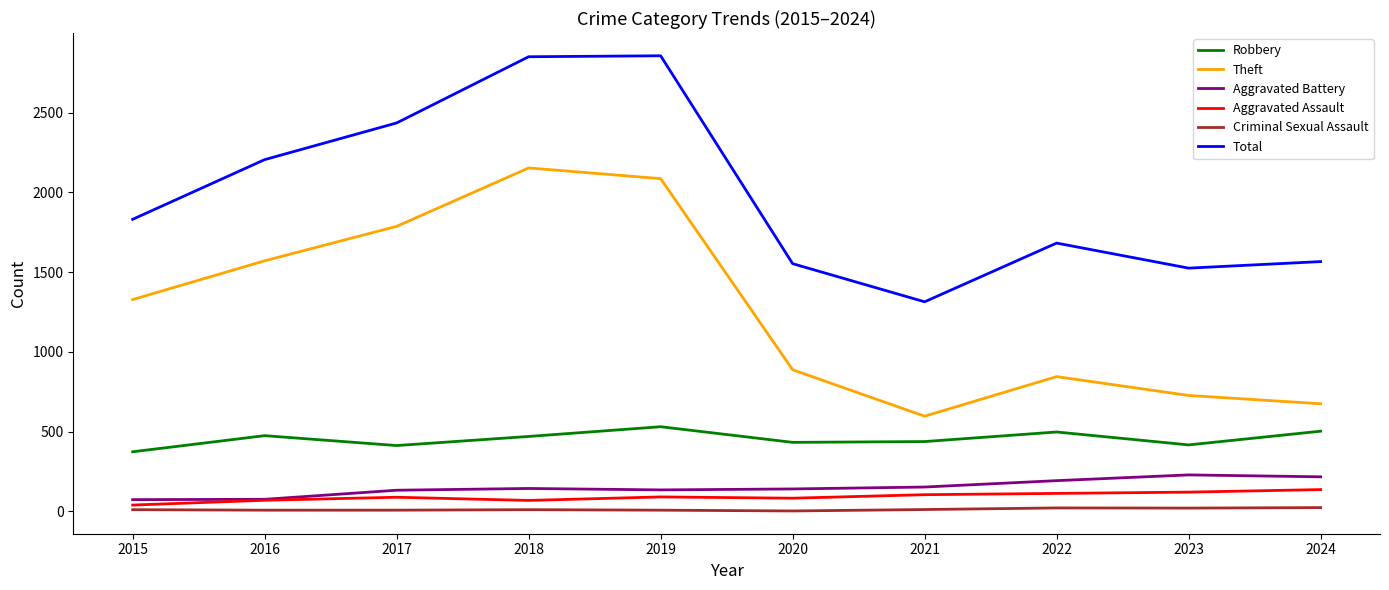

Which series has the largest total across all categories?

Total